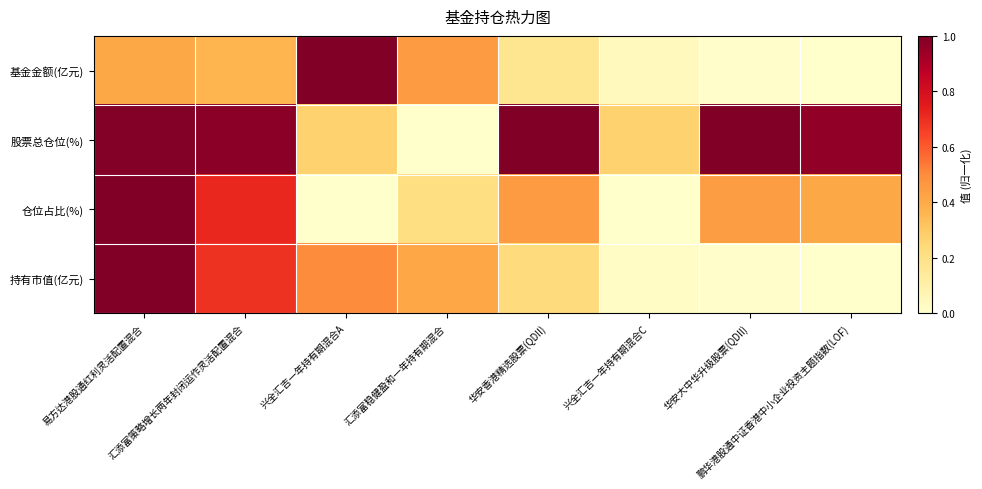

Between 鹏华港股通中证香港中小企业投资主题指数(LOF) and 汇添富稳健盈和一年持有期混合, which is larger?

汇添富稳健盈和一年持有期混合